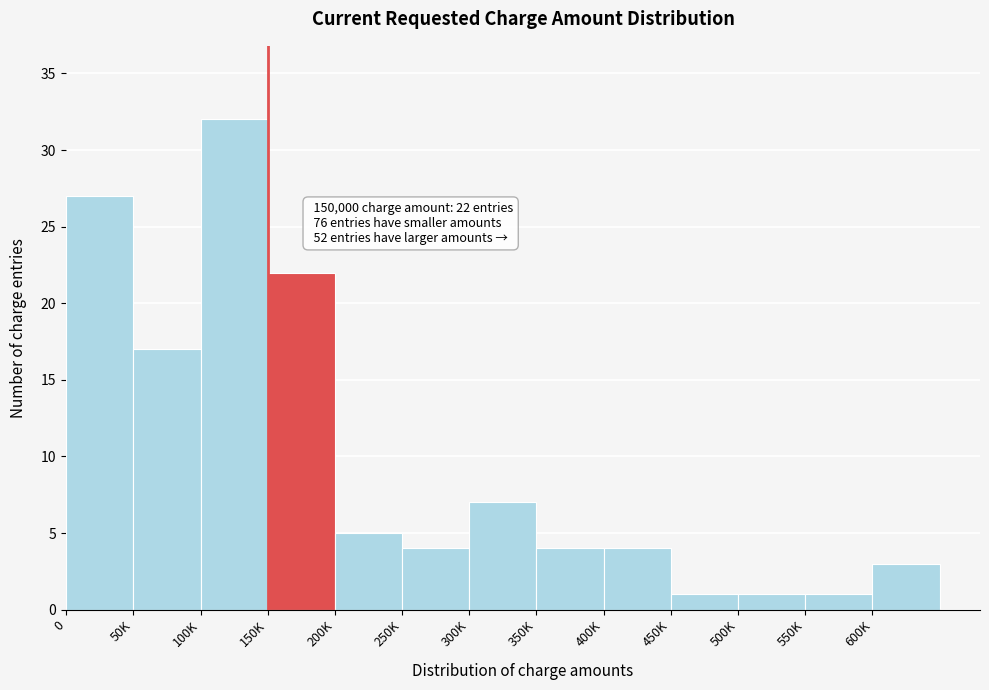

Reading right to left, transcribe all the data shown in this chart.

600K=3	550K=1	500K=1	450K=1	400K=4	350K=4	300K=7	250K=4	200K=5	150K=22	100K=32	50K=17	0=27